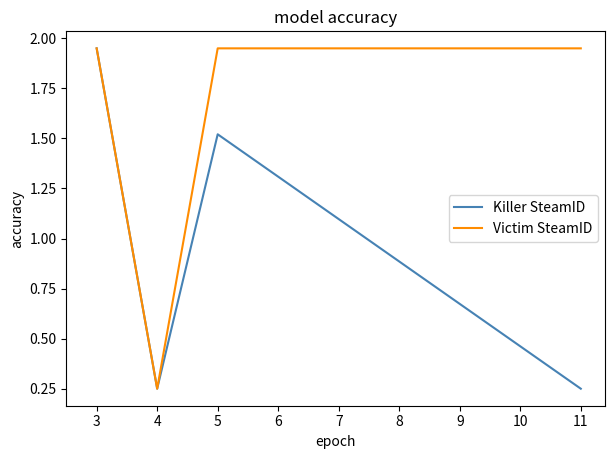

List the series in order of their overall mean, highest first.

Victim SteamID, Killer SteamID